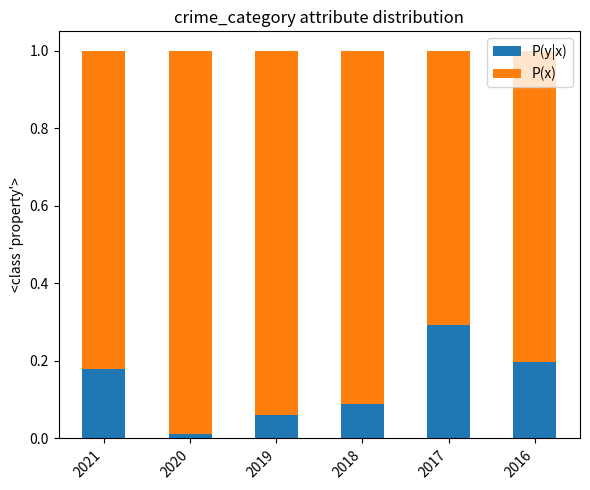

Are the bars grouped side by side (vs. stacked)?

No